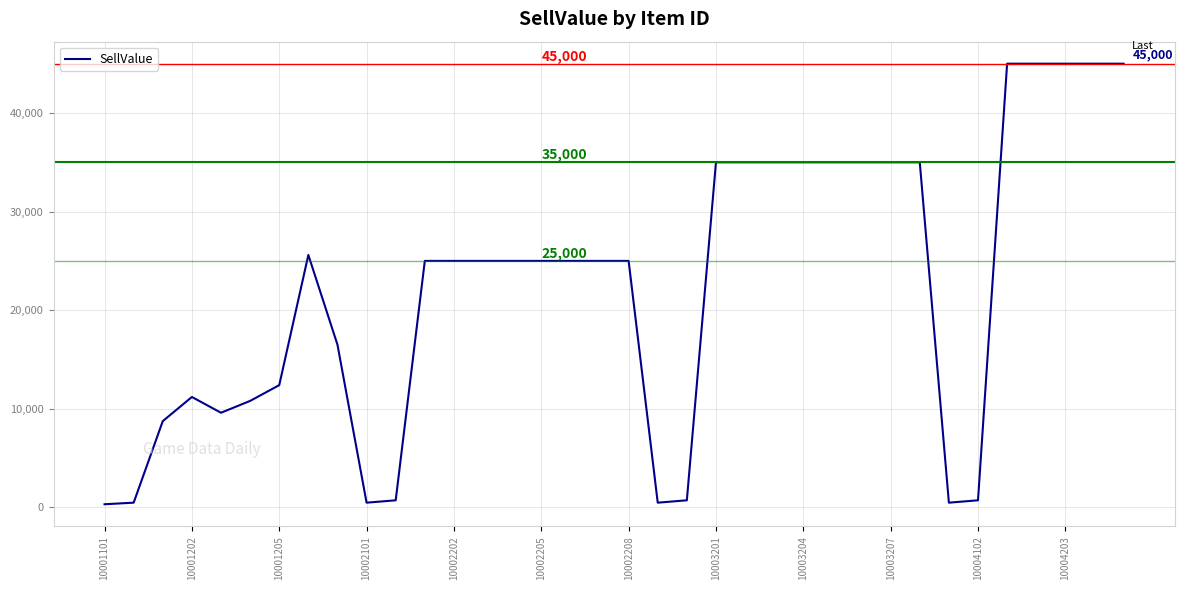

What is the greatest value displayed?

45000